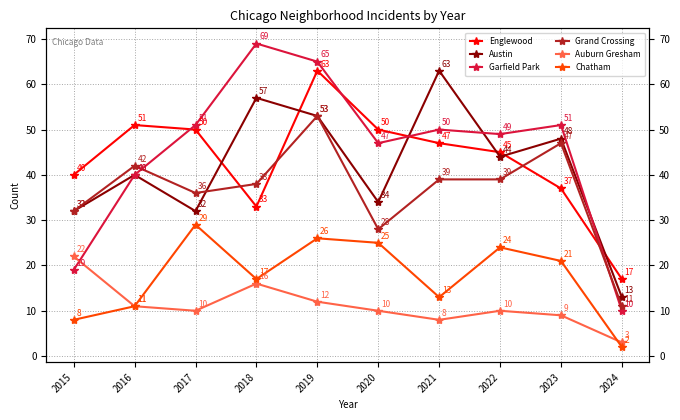

Between 2016 and 2017, which series saw the biggest shift?

Chatham